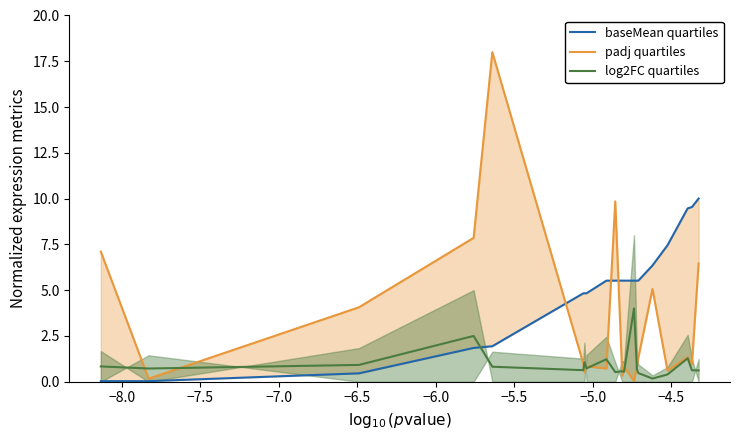

Reading left to right, list all the values displayed in this chart.

baseMean quartiles: 0.0	0.0	0.5	1.8	1.9	4.8	4.8	4.8	5.5	5.5	5.5	5.5	5.5	5.5	5.5	6.4	7.5	9.5	9.5	10.0
padj quartiles: 7.1	0.2	4.1	7.9	18.0	1.0	0.5	0.8	0.7	9.8	0.3	0.8	0.0	0.9	1.3	5.1	0.6	1.3	1.0	6.5
log2FC quartiles: 0.8	0.7	0.9	2.5	0.8	0.6	1.1	0.7	1.2	0.5	0.6	0.5	4.0	0.7	0.5	0.2	0.4	1.3	0.6	0.6